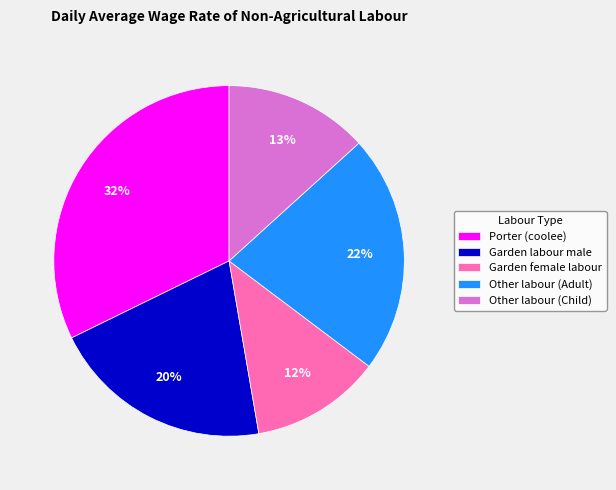

Is it true that Garden female labour is 24% of the pie?

False